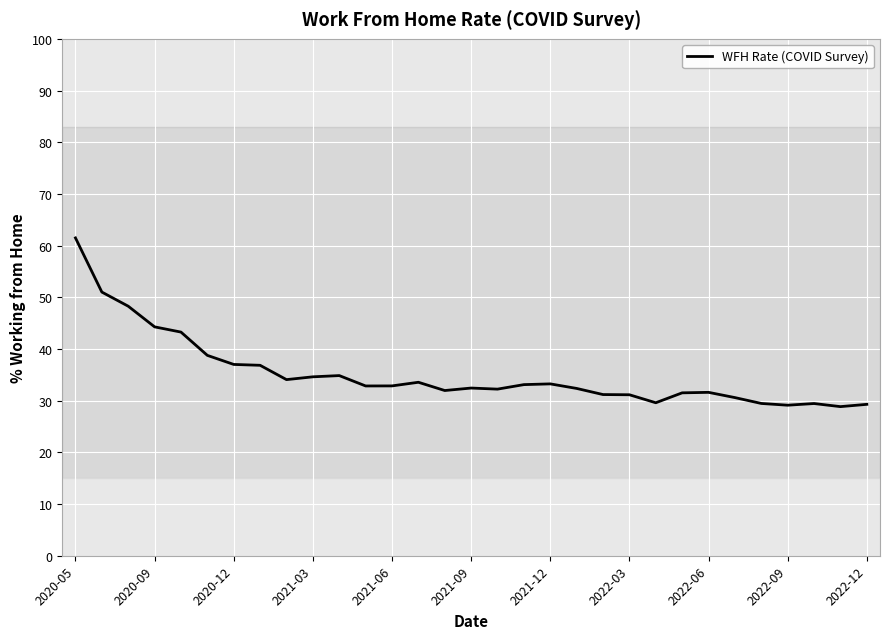

What is the minimum value shown in the chart?

28.8